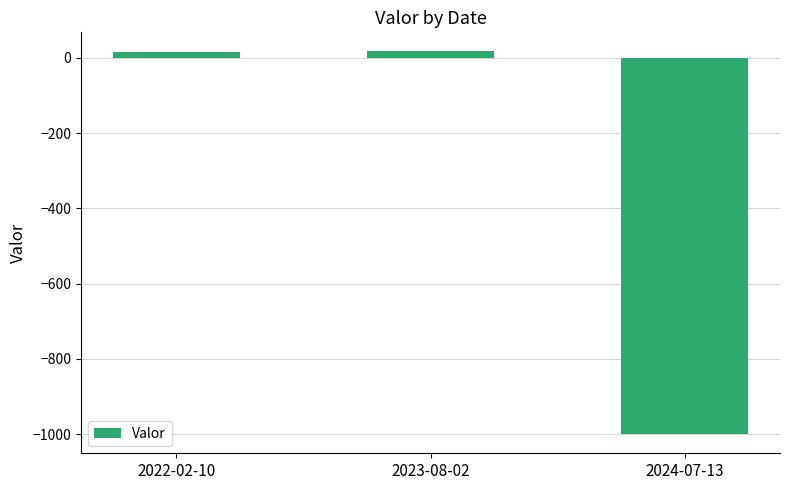

How many categories are shown in the chart?

3